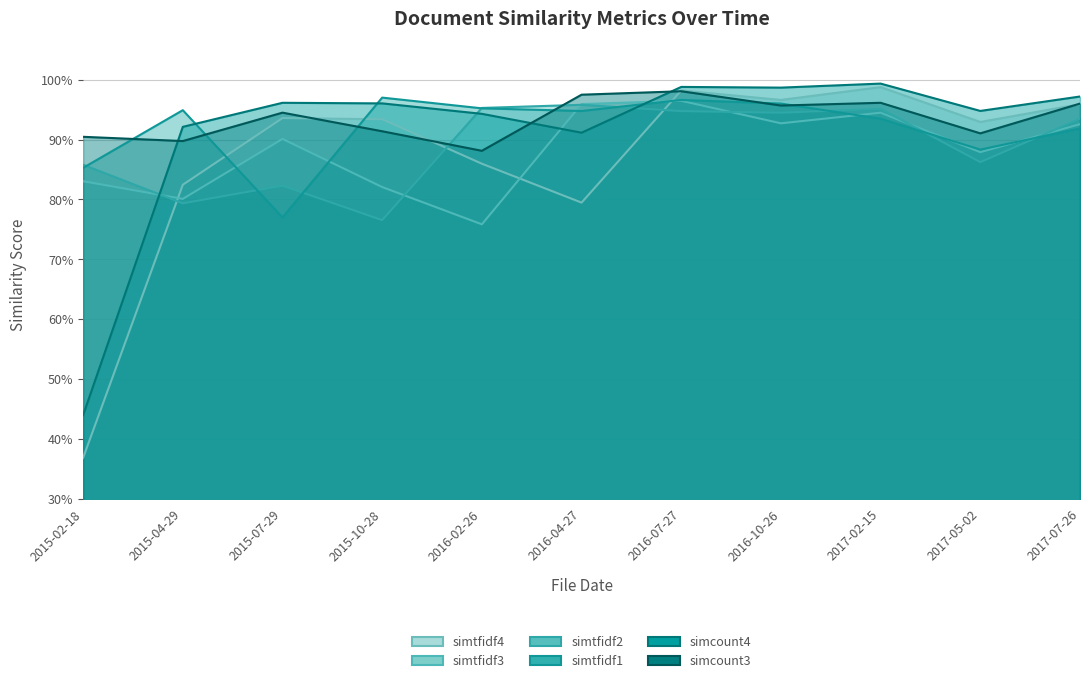

Reading left to right, list all the values displayed in this chart.

simtfidf4: 2015-02-18=0.4	2015-04-29=0.8	2015-07-29=0.9	2015-10-28=0.9	2016-02-26=0.9	2016-04-27=0.8	2016-07-27=1.0	2016-10-26=1.0	2017-02-15=1.0	2017-05-02=0.9	2017-07-26=1.0
simtfidf3: 2015-02-18=0.8	2015-04-29=0.8	2015-07-29=0.9	2015-10-28=0.8	2016-02-26=0.8	2016-04-27=1.0	2016-07-27=1.0	2016-10-26=0.9	2017-02-15=0.9	2017-05-02=0.9	2017-07-26=0.9
simtfidf2: 2015-02-18=0.9	2015-04-29=0.8	2015-07-29=0.8	2015-10-28=0.8	2016-02-26=1.0	2016-04-27=1.0	2016-07-27=0.9	2016-10-26=0.9	2017-02-15=1.0	2017-05-02=0.9	2017-07-26=0.9
simtfidf1: 2015-02-18=0.9	2015-04-29=0.9	2015-07-29=0.8	2015-10-28=1.0	2016-02-26=1.0	2016-04-27=0.9	2016-07-27=1.0	2016-10-26=1.0	2017-02-15=0.9	2017-05-02=0.9	2017-07-26=0.9
simcount4: 2015-02-18=0.4	2015-04-29=0.9	2015-07-29=1.0	2015-10-28=1.0	2016-02-26=0.9	2016-04-27=0.9	2016-07-27=1.0	2016-10-26=1.0	2017-02-15=1.0	2017-05-02=0.9	2017-07-26=1.0
simcount3: 2015-02-18=0.9	2015-04-29=0.9	2015-07-29=0.9	2015-10-28=0.9	2016-02-26=0.9	2016-04-27=1.0	2016-07-27=1.0	2016-10-26=1.0	2017-02-15=1.0	2017-05-02=0.9	2017-07-26=1.0